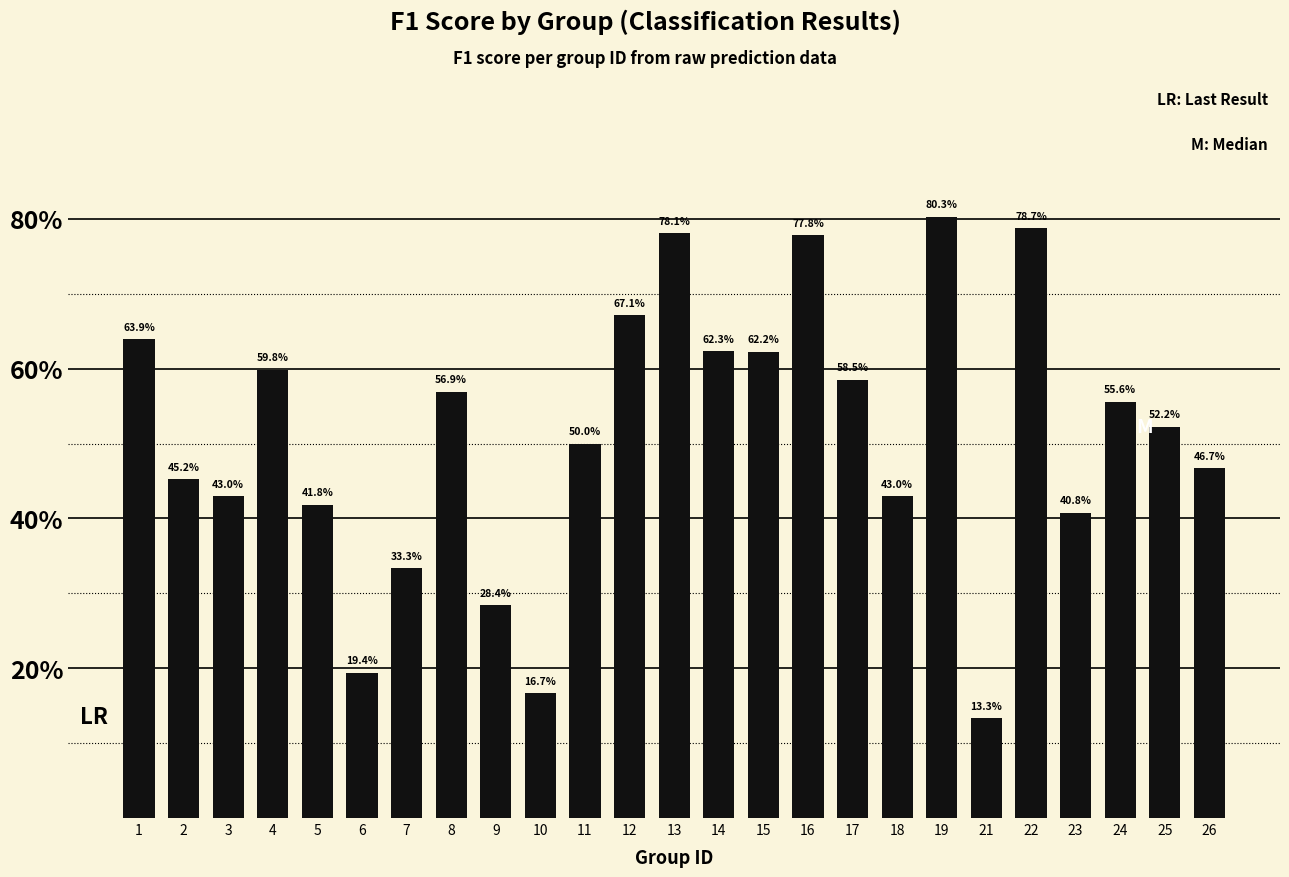

What is the maximum value shown in the chart?

0.8